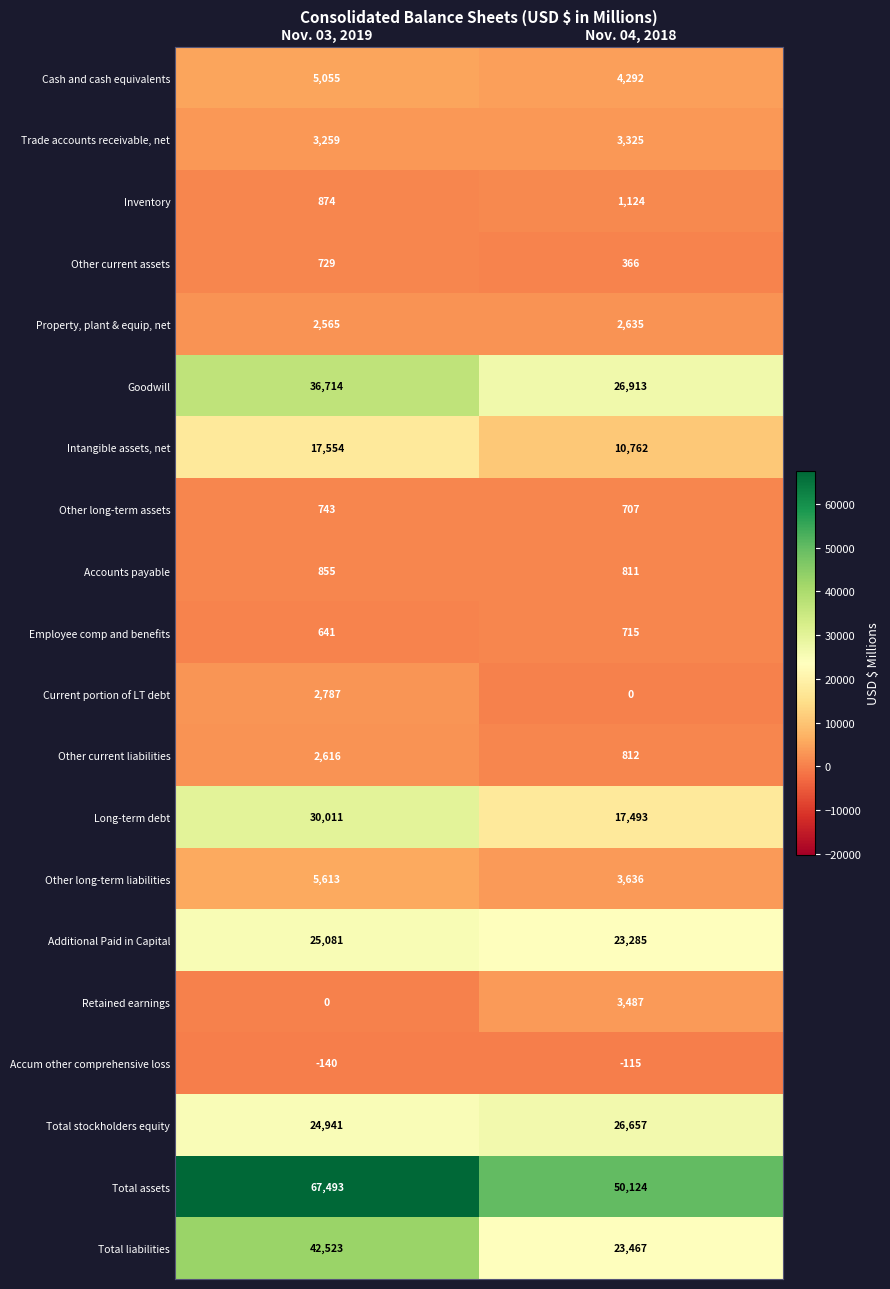

Between Nov. 03, 2019 and Nov. 04, 2018, which series saw the biggest shift?

Total liabilities